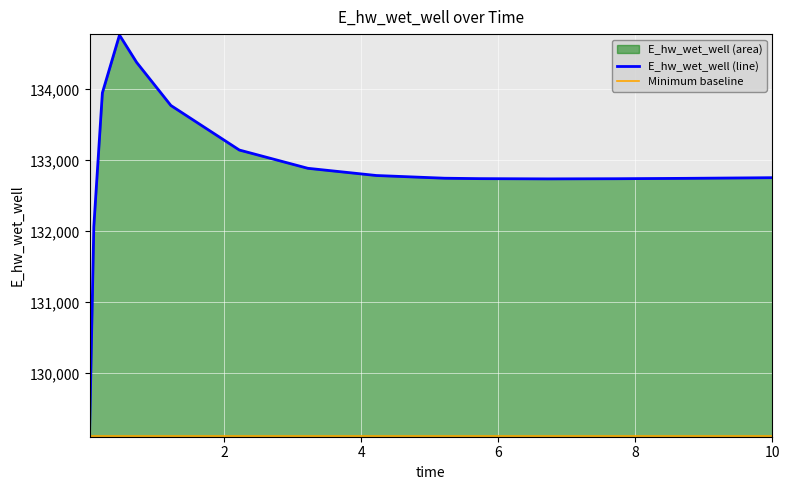

Approximately how many times larger is the value at 6.71875 compared to 2.21875?

1.0